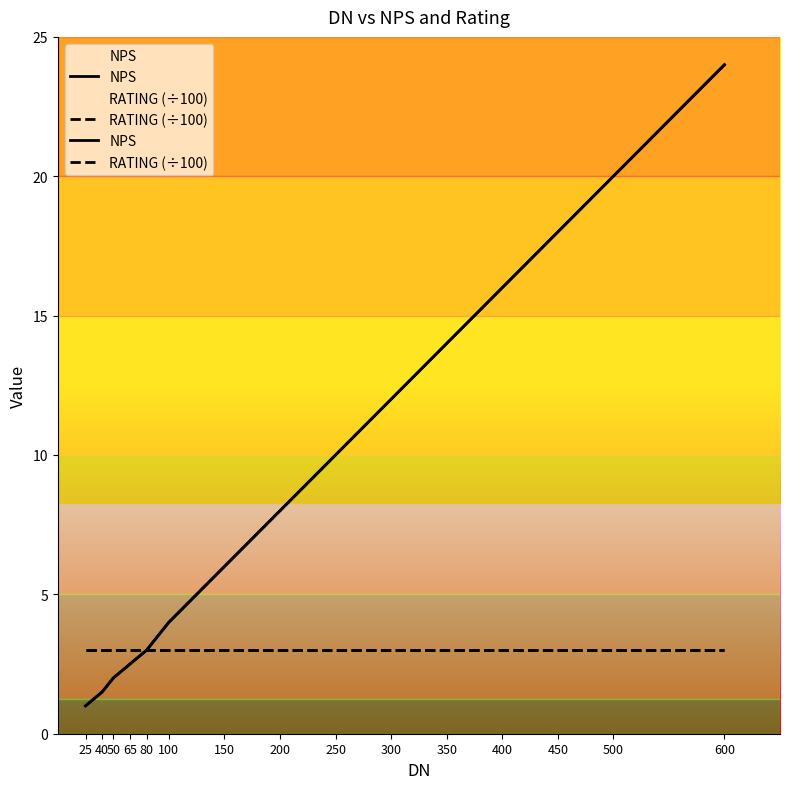

What is the highest value of the NPS series?

24.0